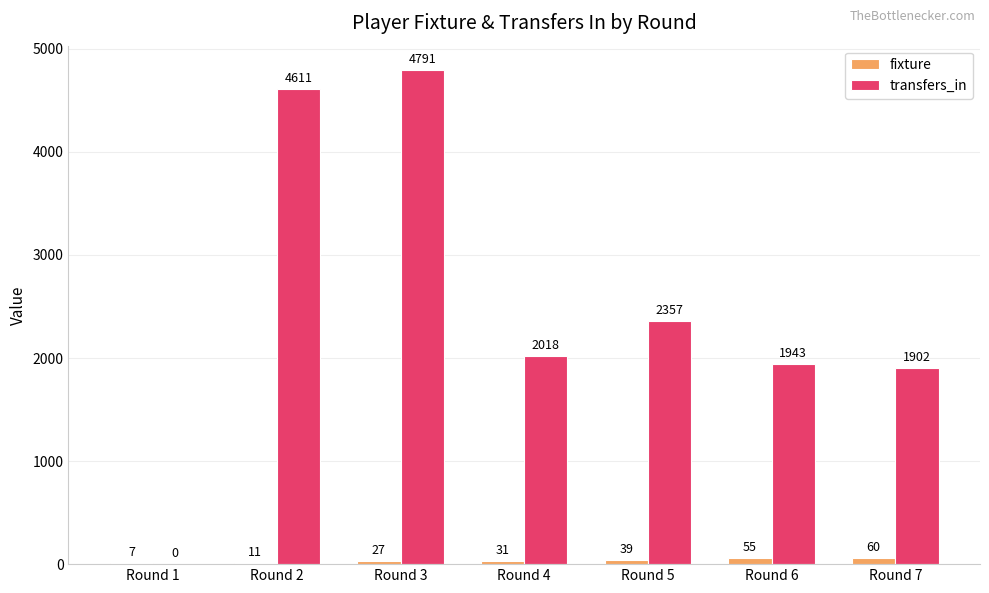

At which category is the sum across all series the highest?

Round 3